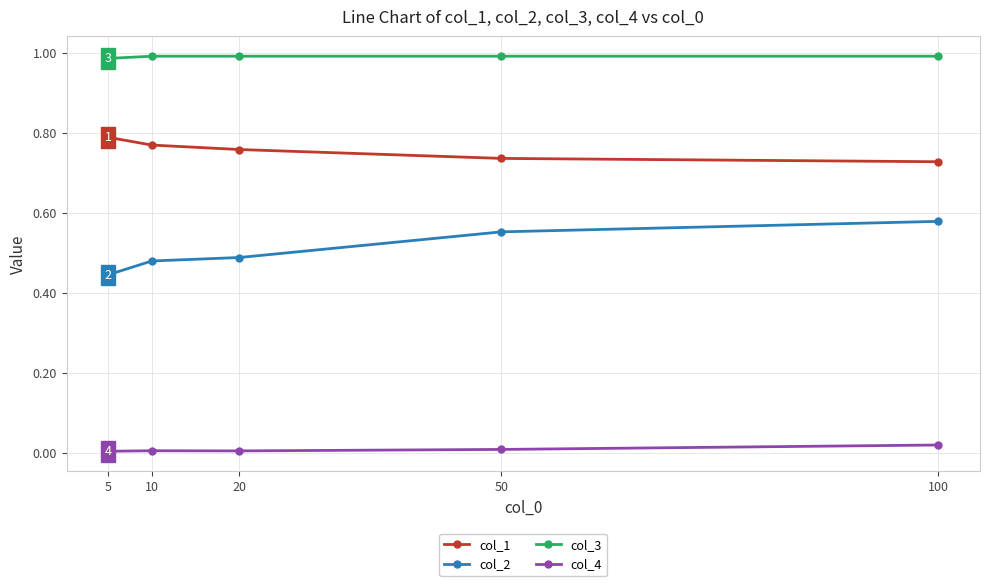

Which series has the largest range (max minus min)?

col_2